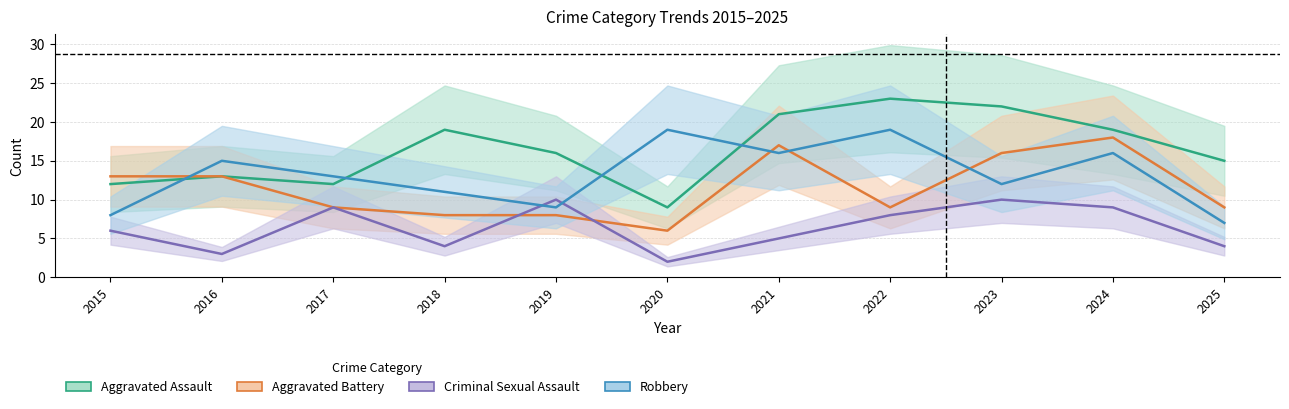

The value of Criminal Sexual Assault at 2024 is 9. True or false?

True